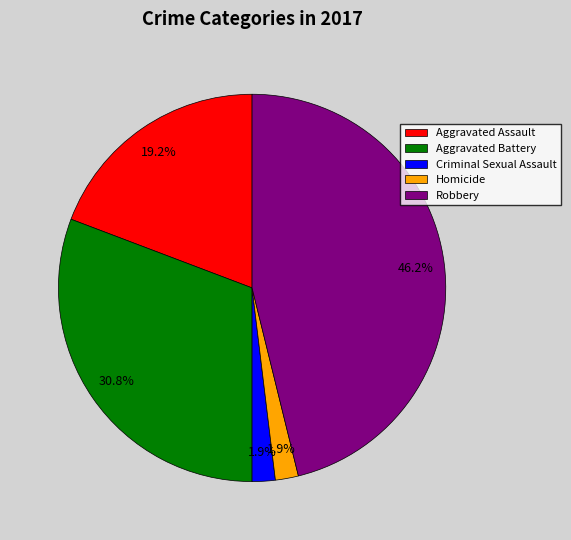

Is Robbery the majority of the pie?

No